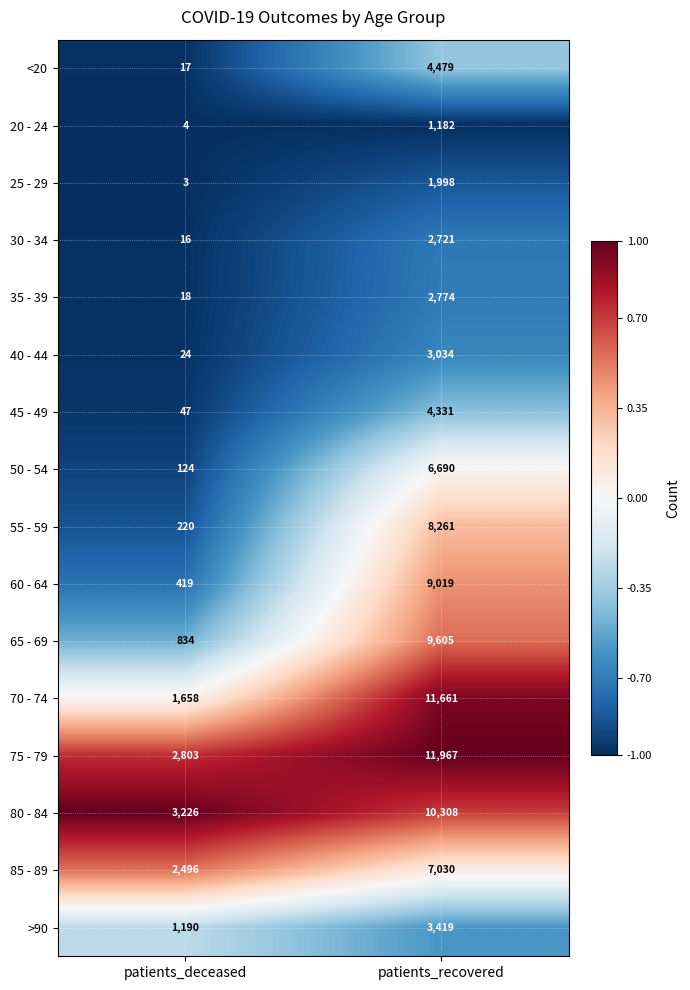

What is the smallest value displayed?

3